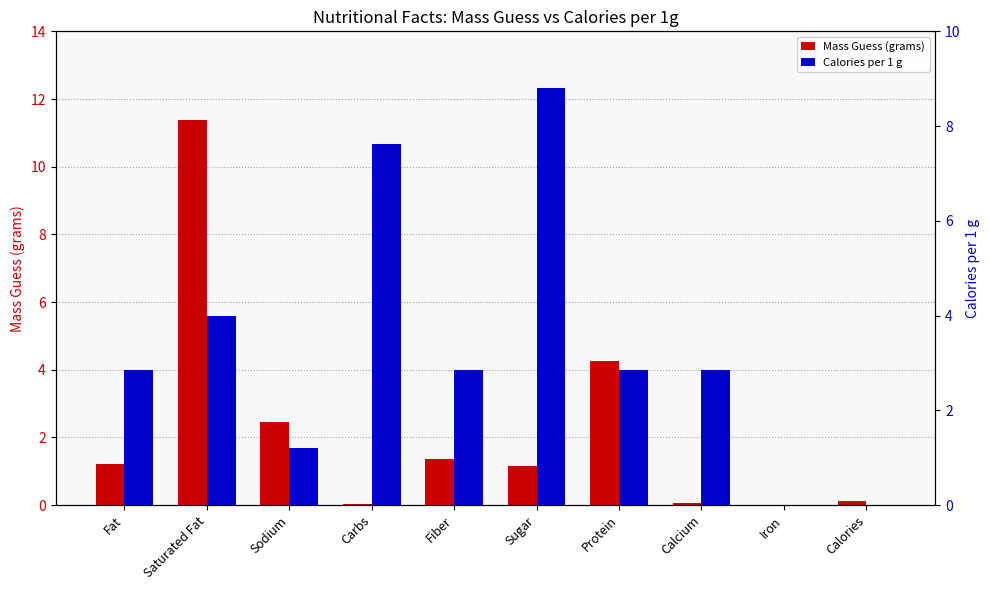

Which category has the lowest value across all series?

Iron